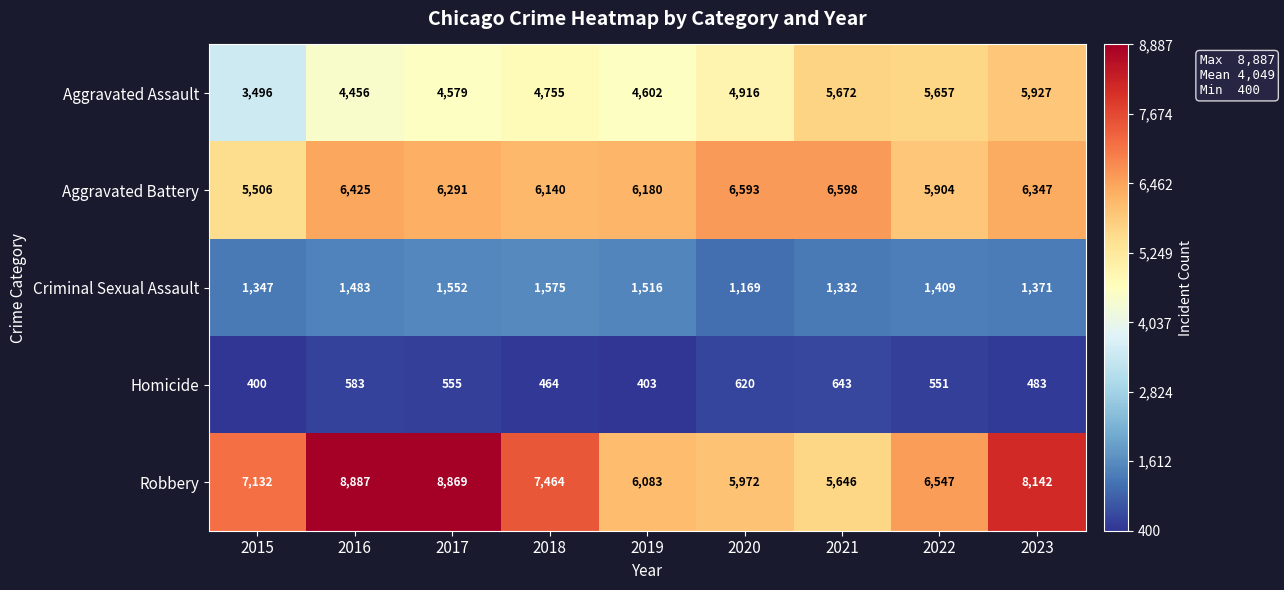

At which category is the sum across all series the highest?

2023